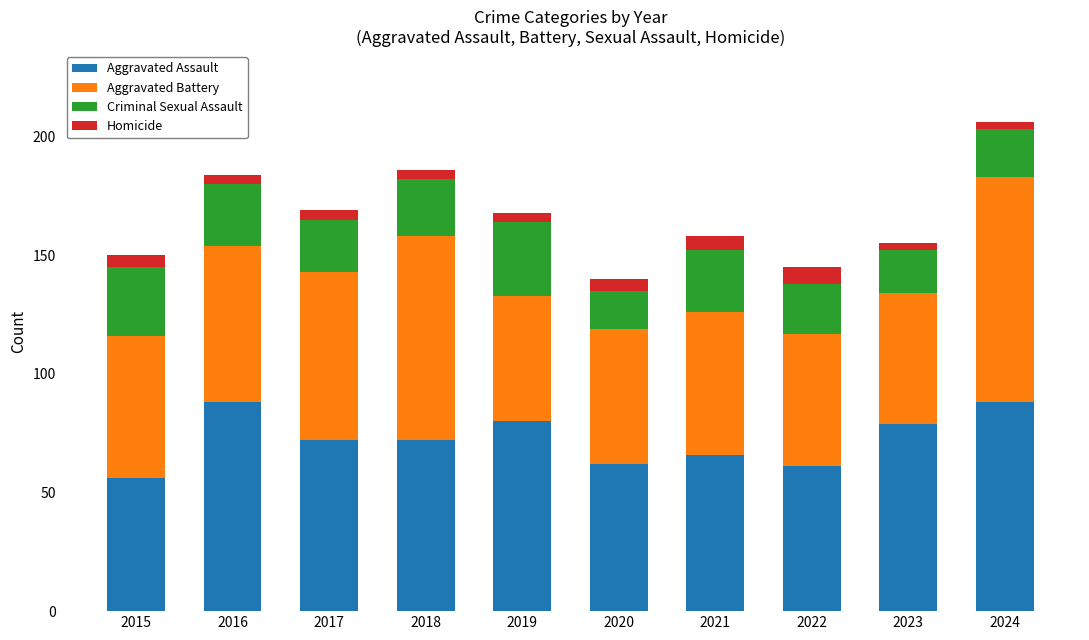

How many bars are there in total?

10